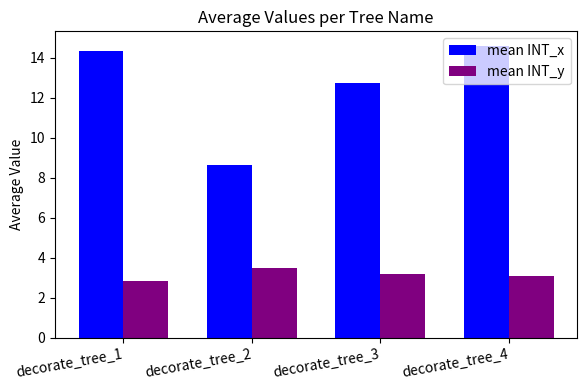

The mean INT_y series shows 3.5 at decorate_tree_2. True or false?

True